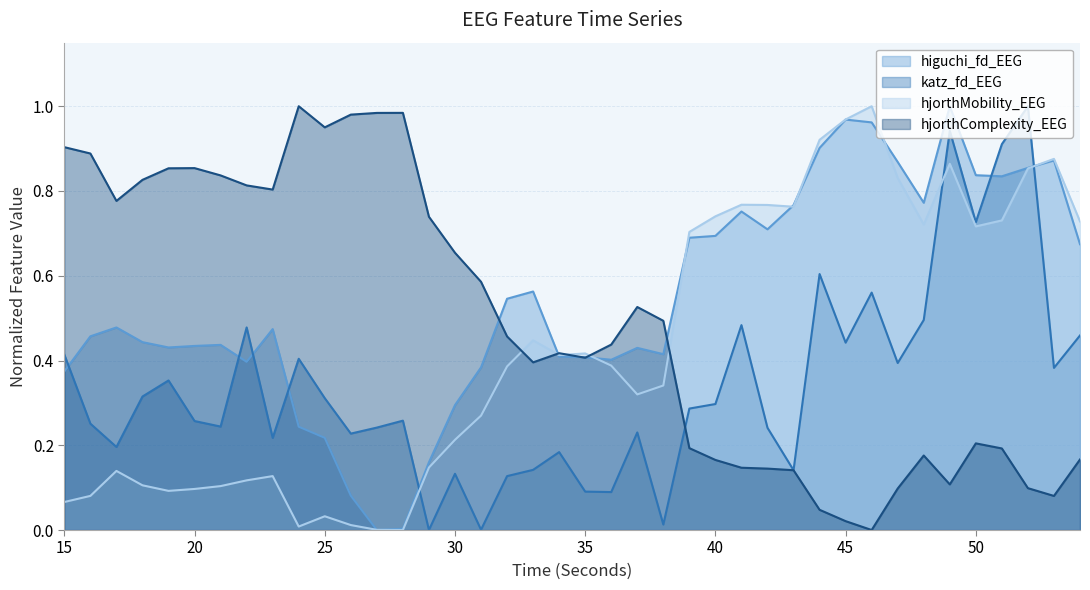

Rank the series at 25 from highest to lowest value.

hjorthComplexity_EEG, katz_fd_EEG, higuchi_fd_EEG, hjorthMobility_EEG